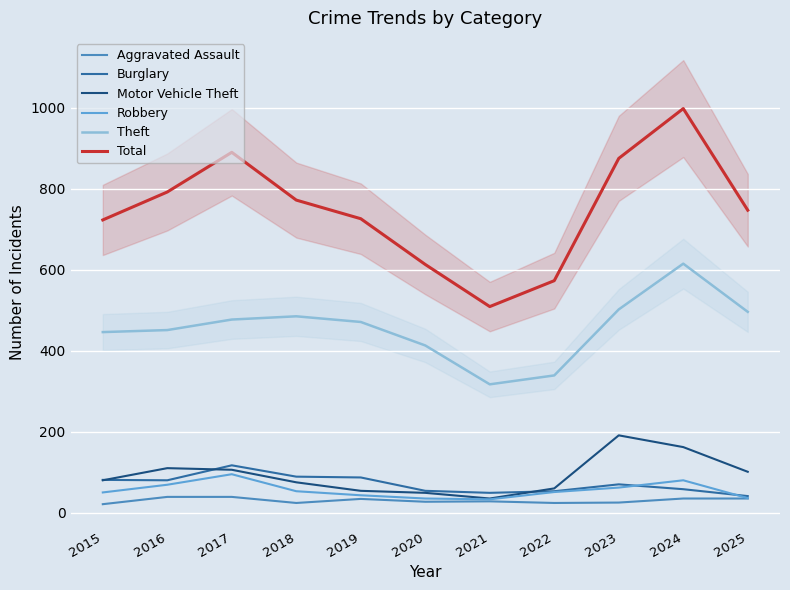

What is the difference between the second highest and minimum values in the Motor Vehicle Theft series?

127